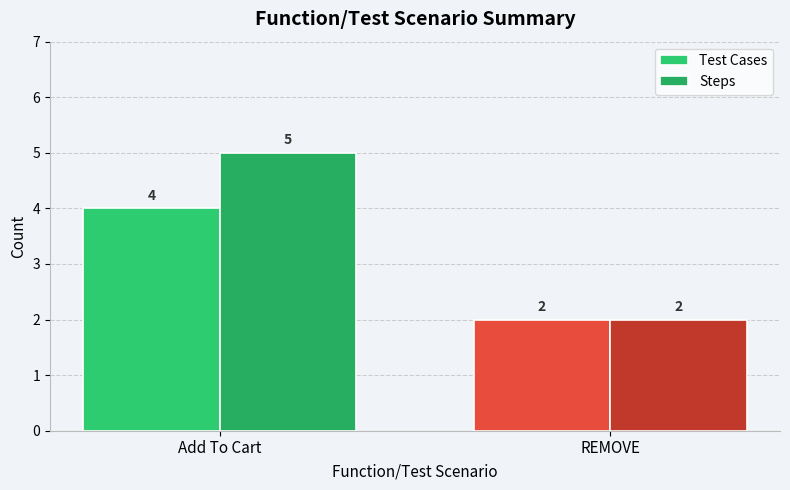

What is the value of the Test Cases bar at the 2nd from the left?

2